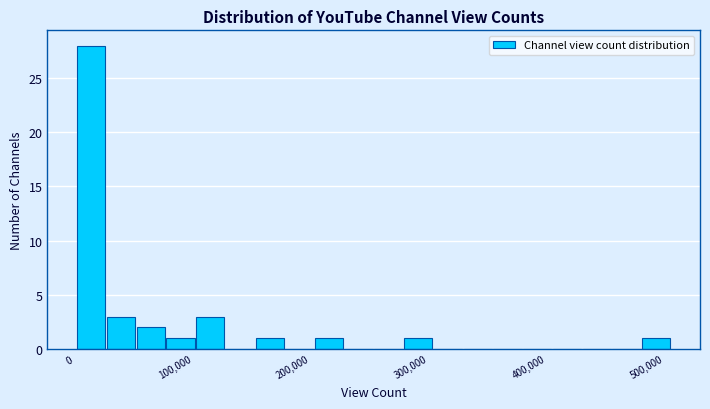

Around what value on the x-axis is the tallest bar? Give the approximate position of its centre, as read against the axis.

10000